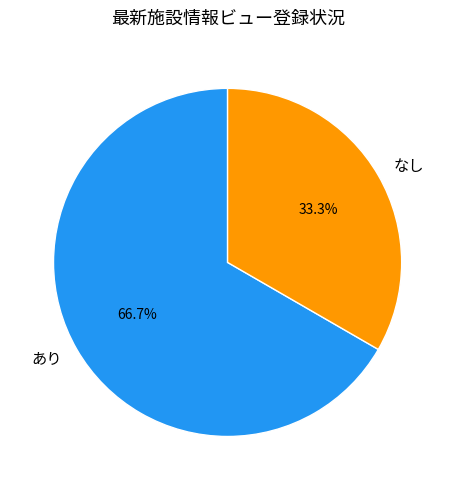

Between あり and なし, which is larger?

あり